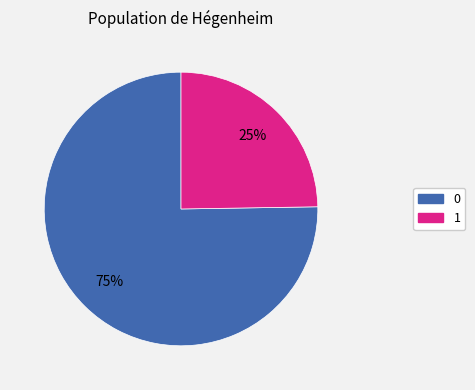

Rank the categories by value from highest to lowest.

0, 1